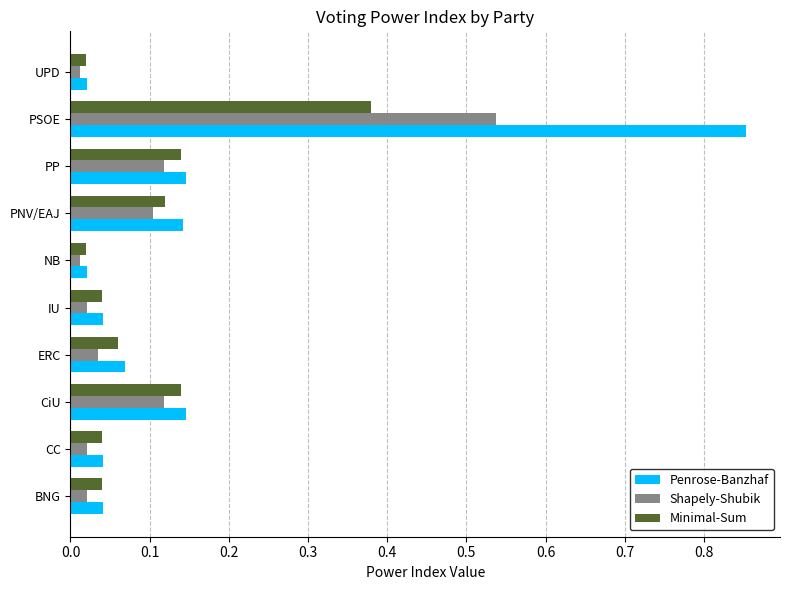

How many categories are shown in the chart?

10